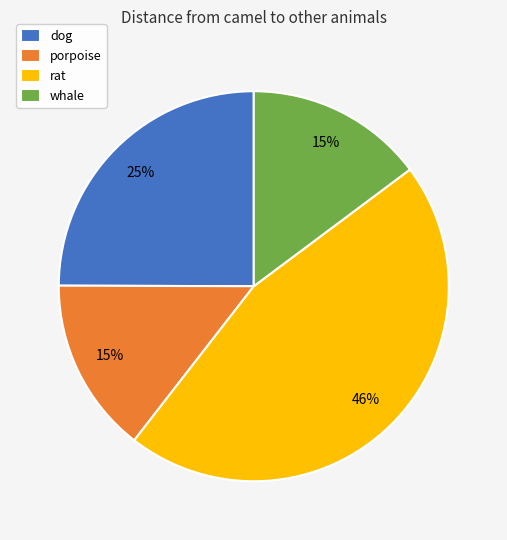

Do dog and whale together represent more than half of the pie?

No